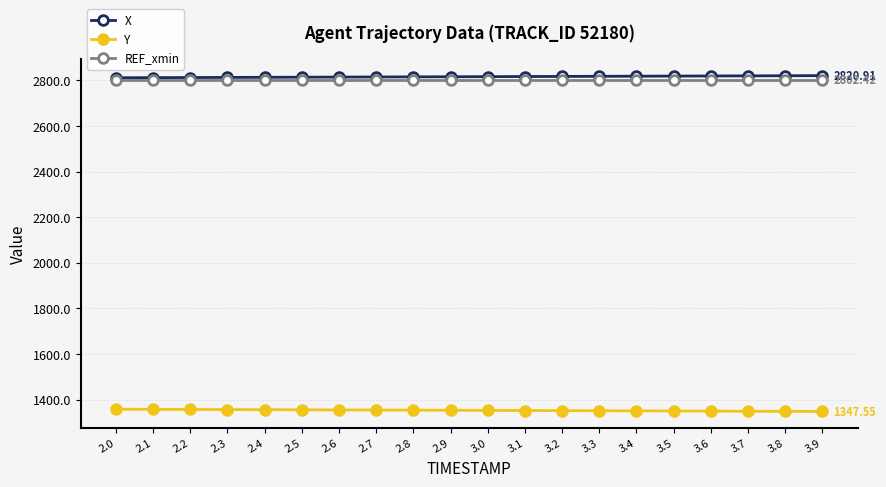

What is the spread (max minus min) of values at 3.1?

1465.2